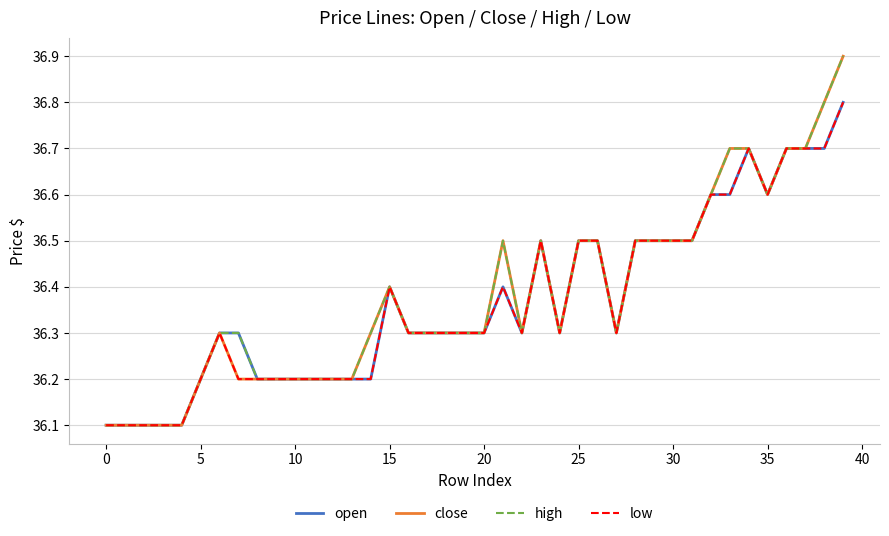

Does the chart have visible grid lines?

Yes